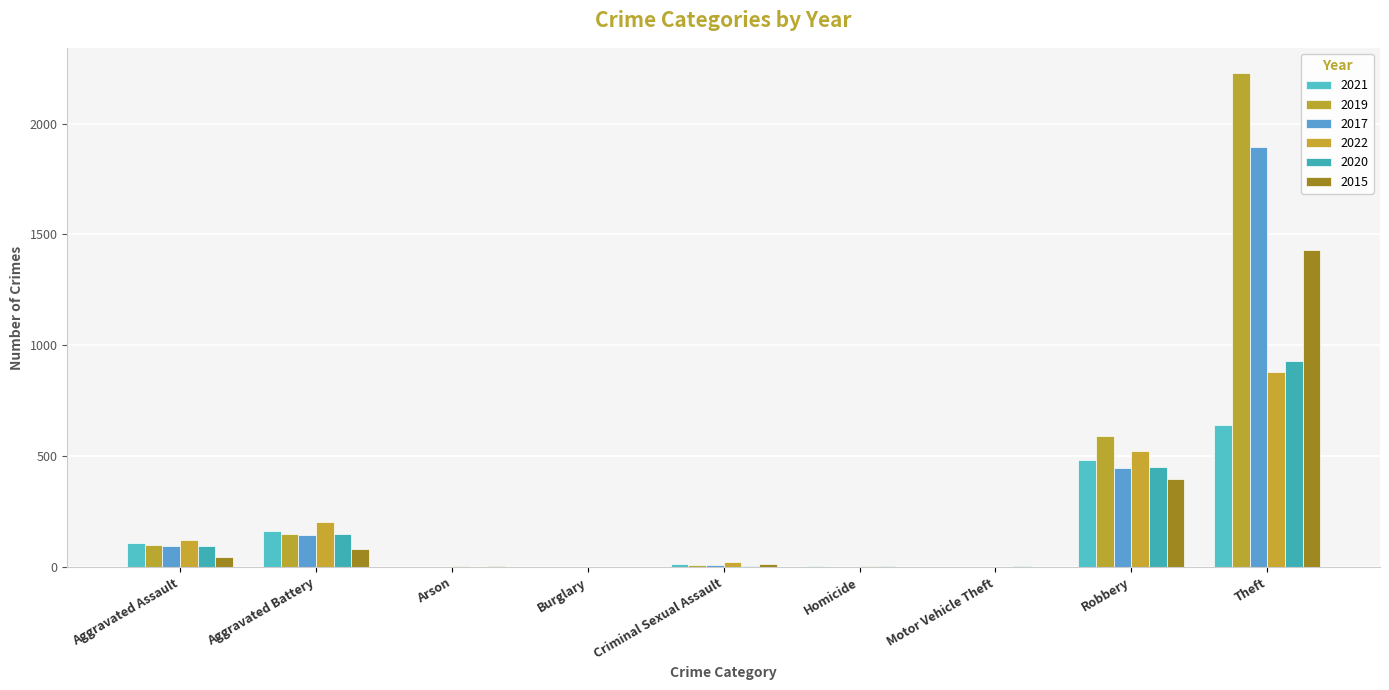

How many data points does each series have?

9